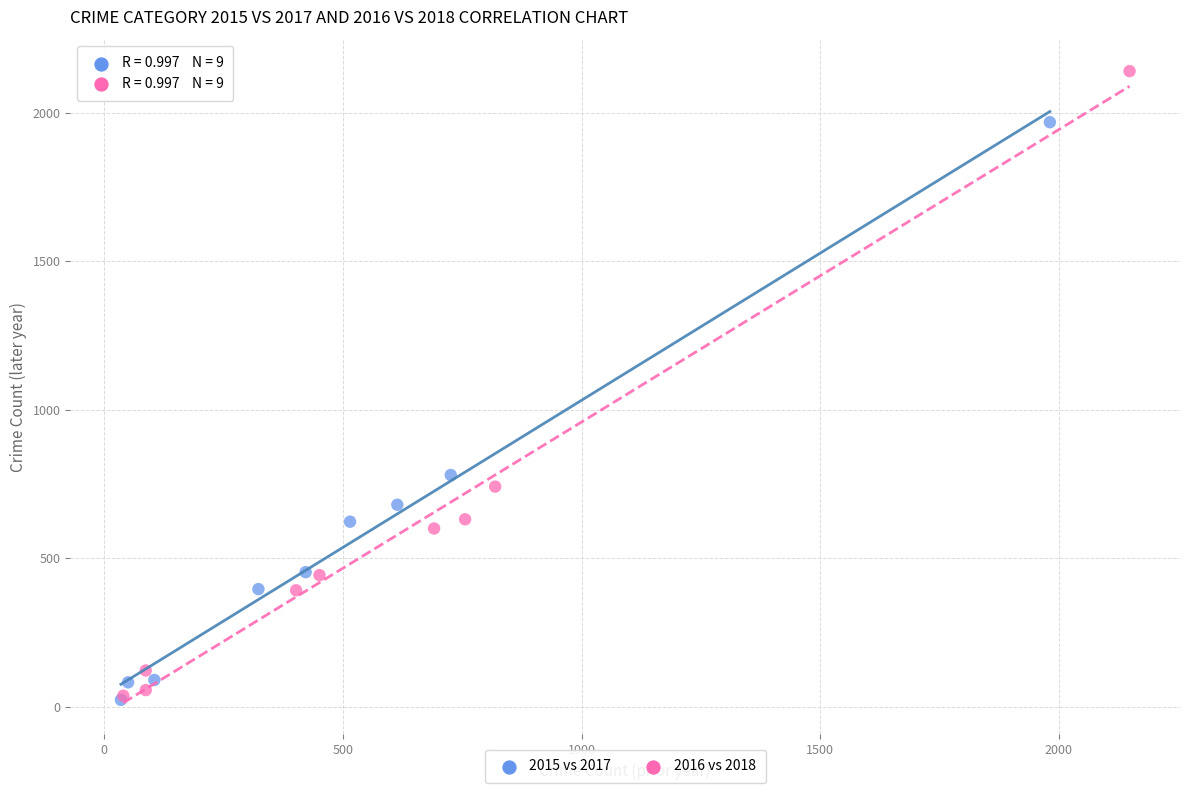

What are all the series names shown in the legend?

2015 vs 2017, 2016 vs 2018